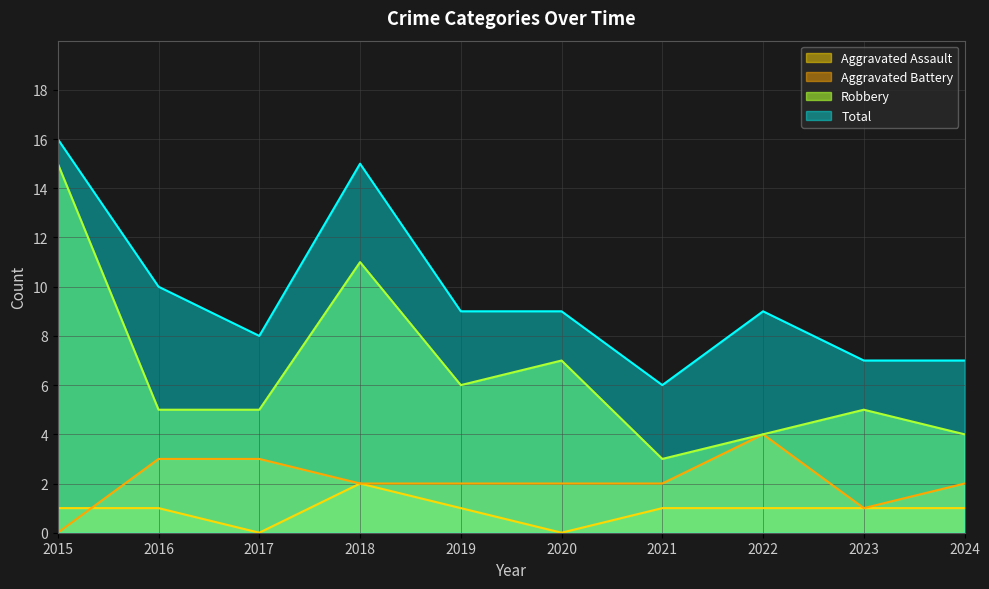

How many data points in Aggravated Battery are above 2?

3